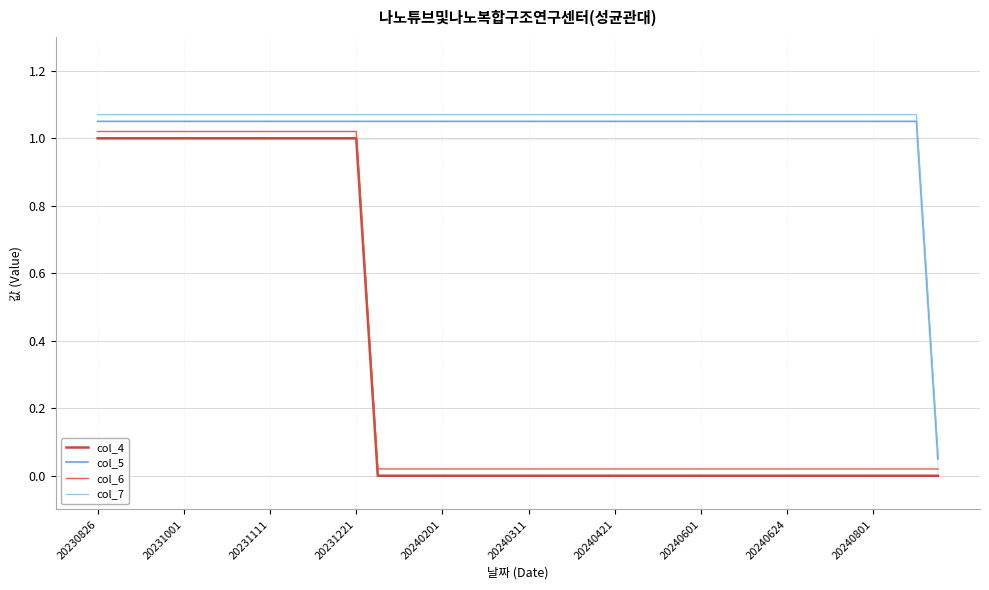

Which series has the widest spread of values?

col_4